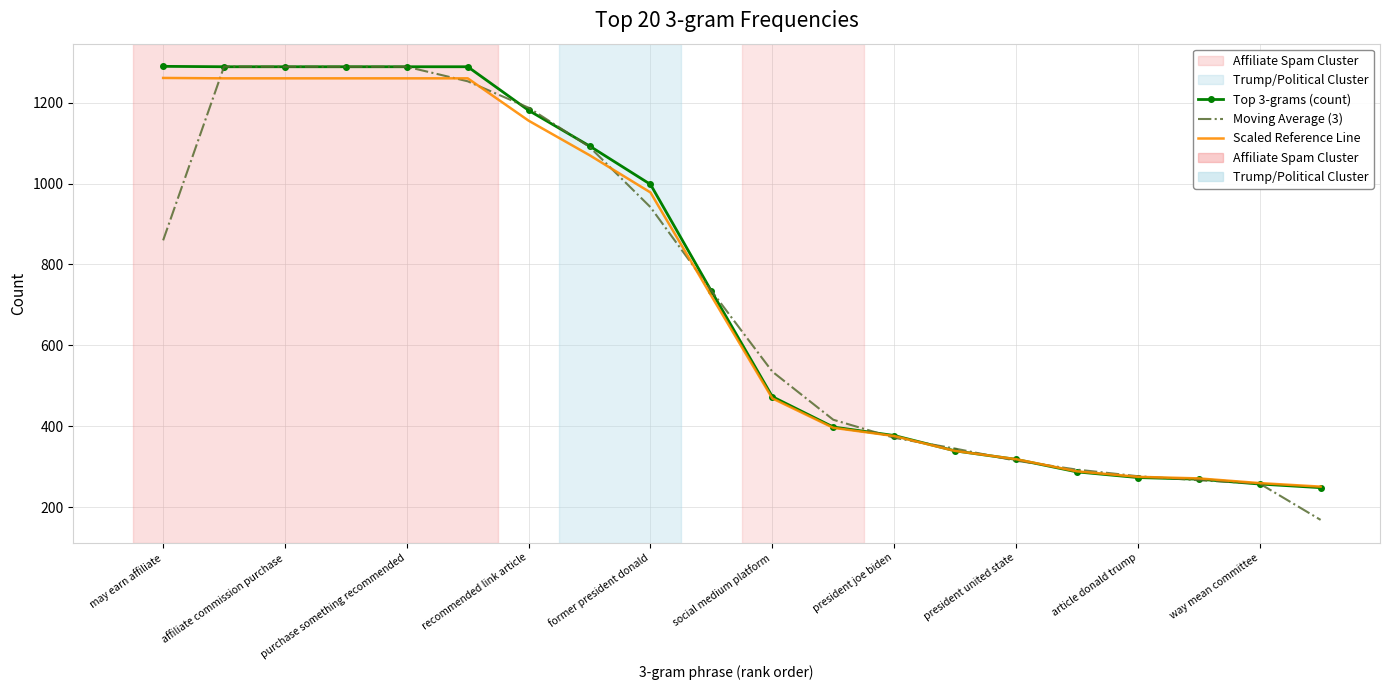

Count the number of categories in the chart.

20